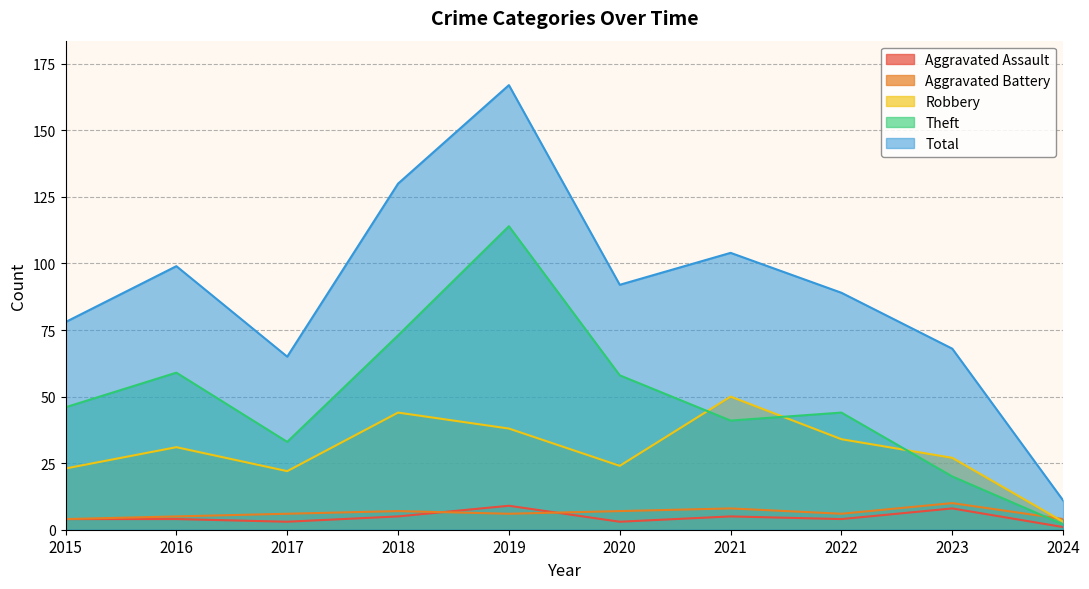

Where is Aggravated Assault nearest to the value 5?

2018